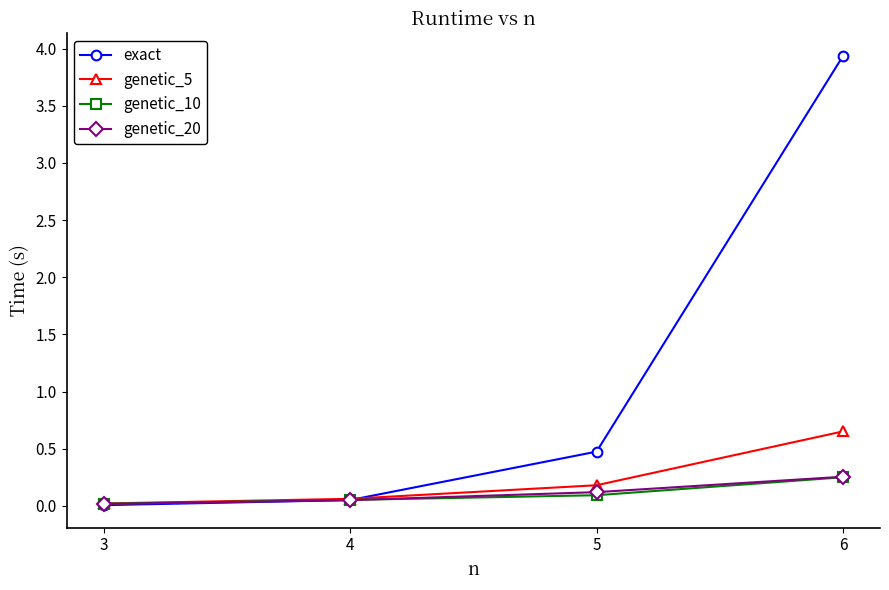

Is it true that exact equals 3.9 at 6?

True